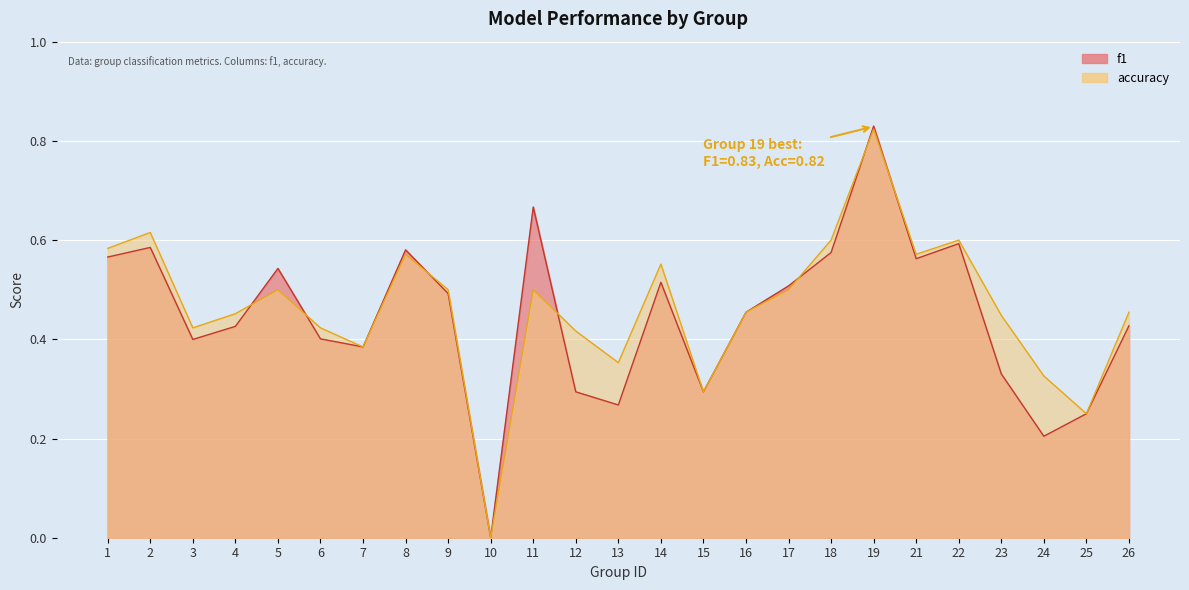

Reading left to right, extract all data points from this chart.

f1: 0.6	0.6	0.4	0.4	0.5	0.4	0.4	0.6	0.5	0.0	0.7	0.3	0.3	0.5	0.3	0.5	0.5	0.6	0.8	0.6	0.6	0.3	0.2	0.2	0.4
accuracy: 0.6	0.6	0.4	0.5	0.5	0.4	0.4	0.6	0.5	0.0	0.5	0.4	0.4	0.6	0.3	0.5	0.5	0.6	0.8	0.6	0.6	0.4	0.3	0.2	0.5